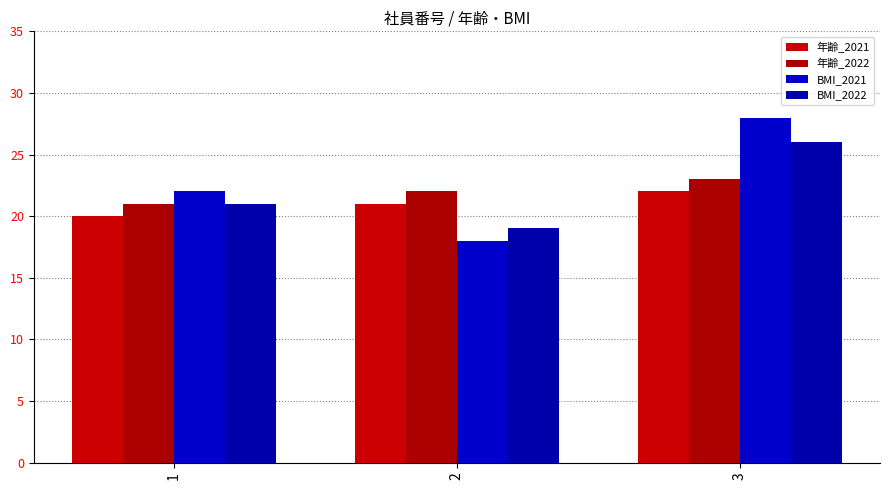

What is the total value across all series at 2?

80